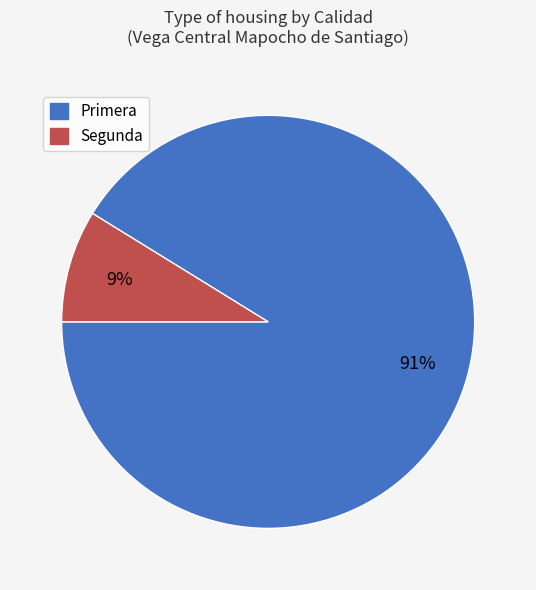

To the nearest percent, what is the combined percentage of Primera and Segunda?

100%